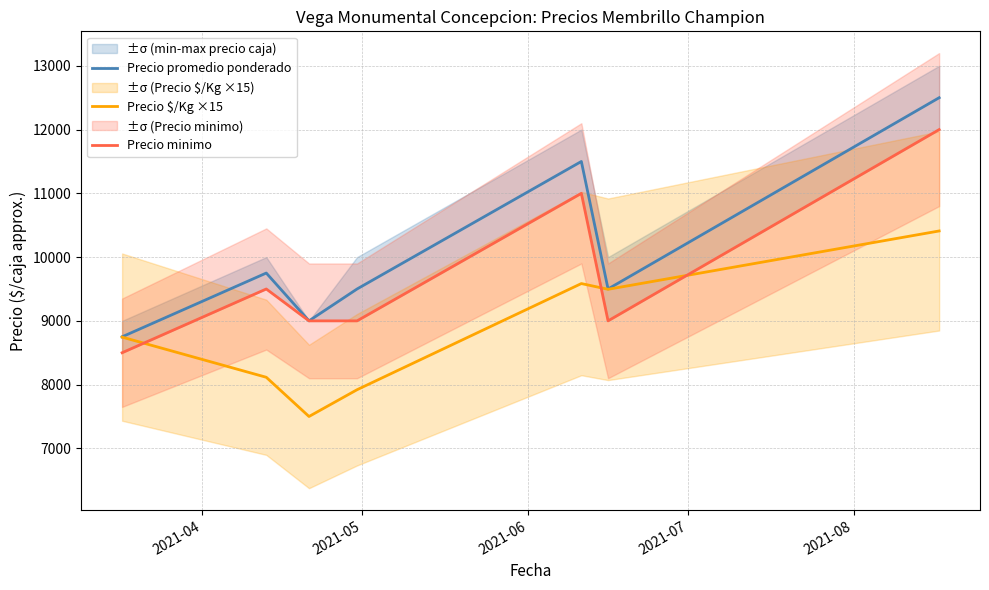

What is the lowest value of the Precio $/Kg ×15 series?

7500